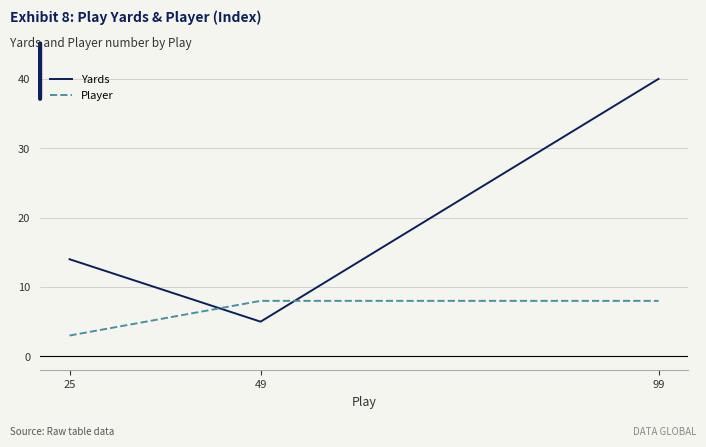

Is it true that Yards equals 14 at 25?

True